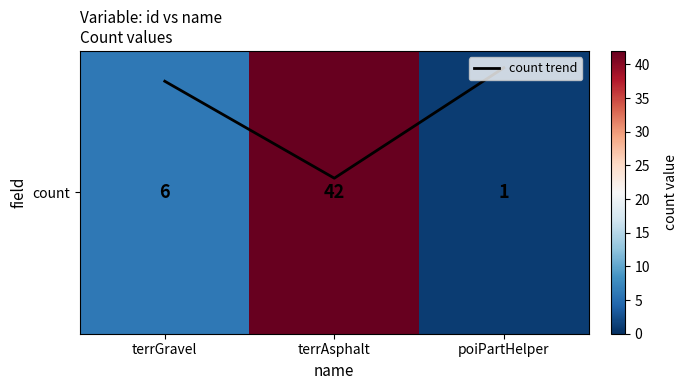

Does the chart display data point markers on the line(s)?

No